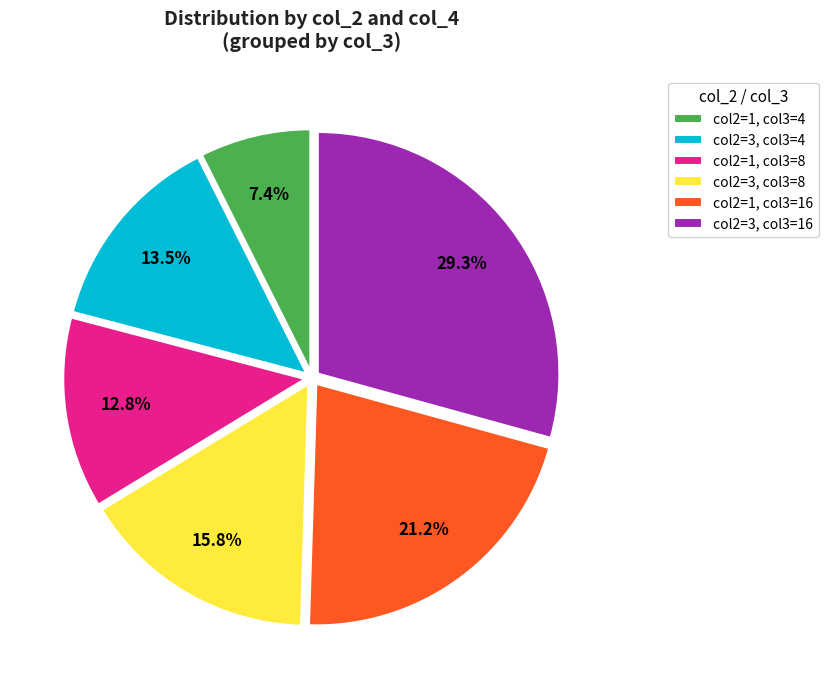

Which has a higher value, col2=1, col3=8 or col2=3, col3=8?

col2=3, col3=8